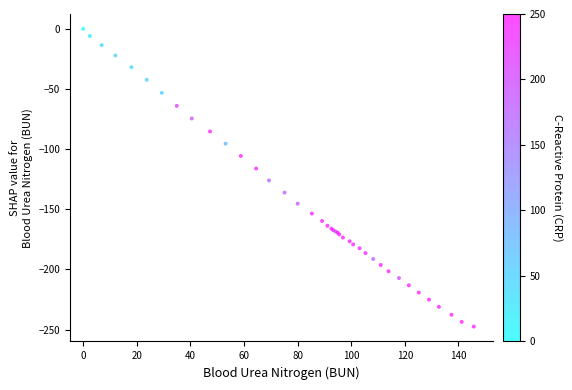

What Y value in the scatter plot is closest to -123?

-126.0